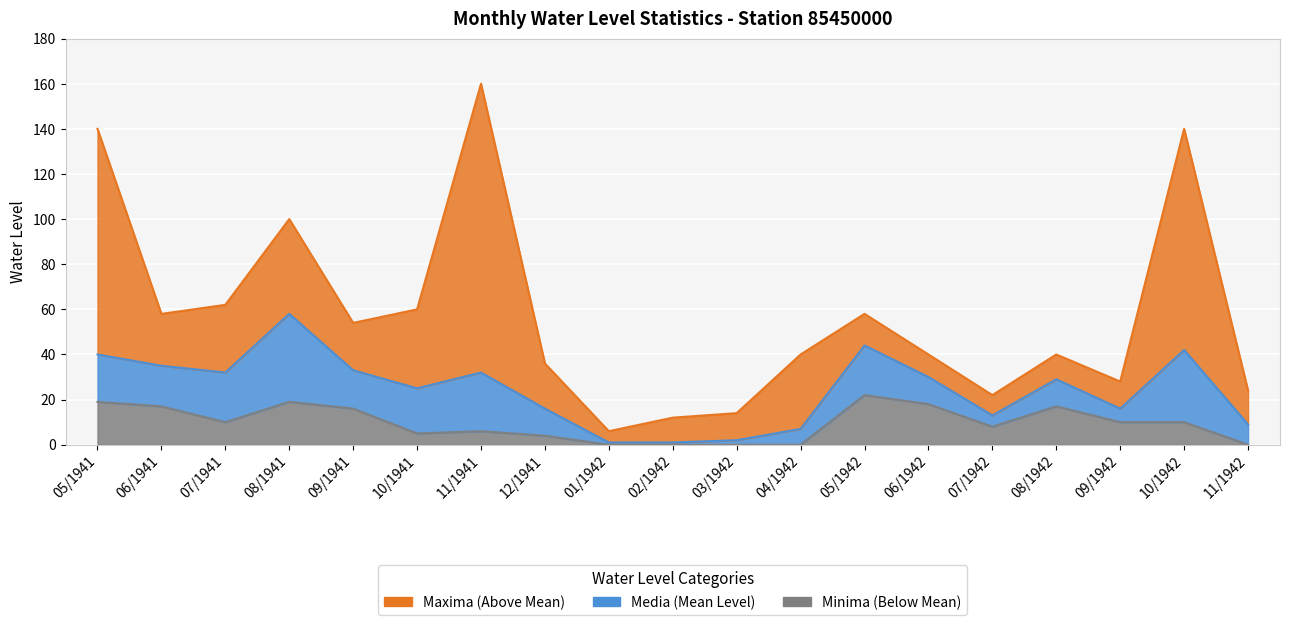

True or false: Minima has a value of 0 at 11/1942.

True